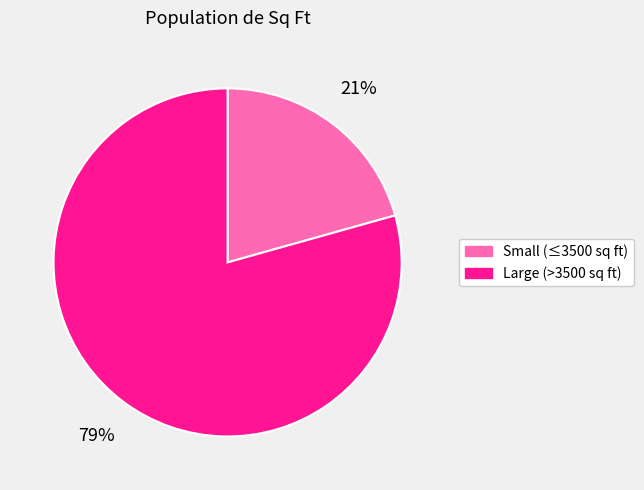

True or false: Small (≤3500 sq ft) accounts for 21% of the total.

True